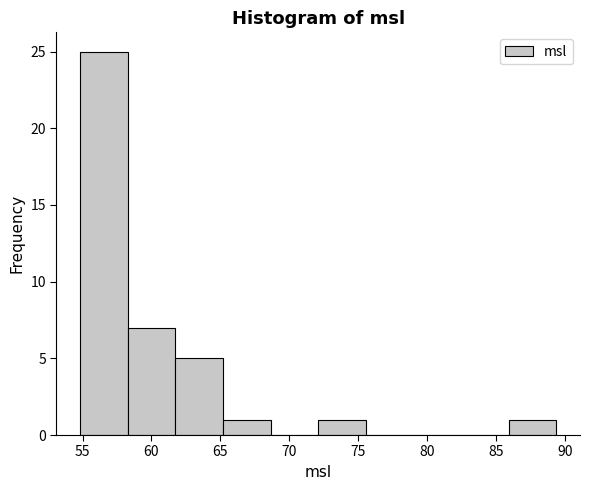

What is the height of the bar covering 61.5 to 65.0 on the x-axis? Neither the bar edges nor the heights are printed on the chart, so give them approximately, as read against the axes.

5